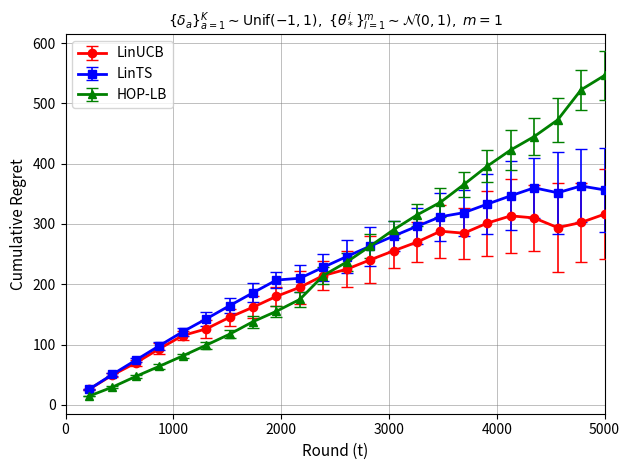

Which series has the largest range (max minus min)?

HOP-LB